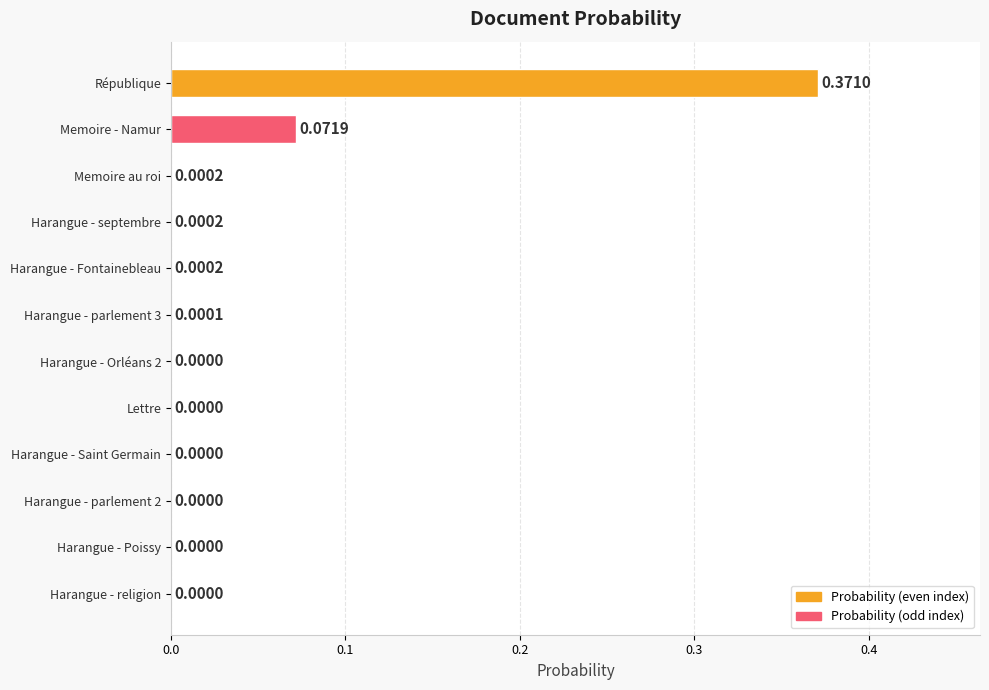

What is the change in value from République to Harangue - Poissy?

-0.4